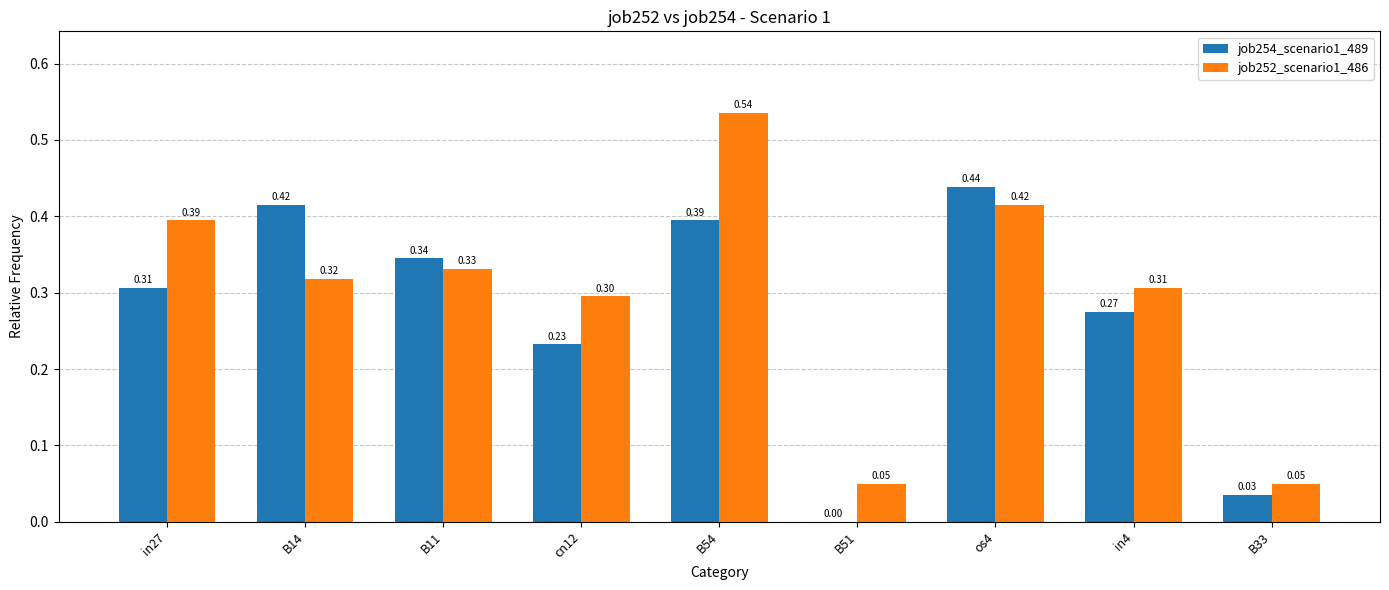

At which category is the sum across all series the highest?

B54